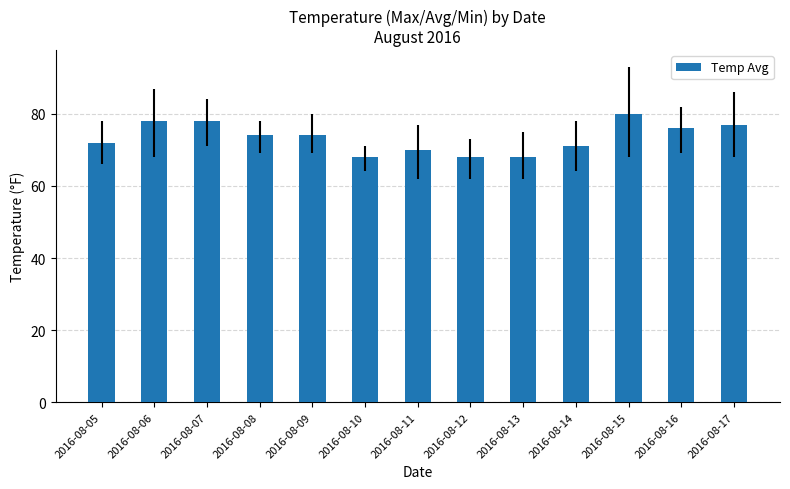

What is the sum of the values at 2016-08-14 and 2016-08-13?

139